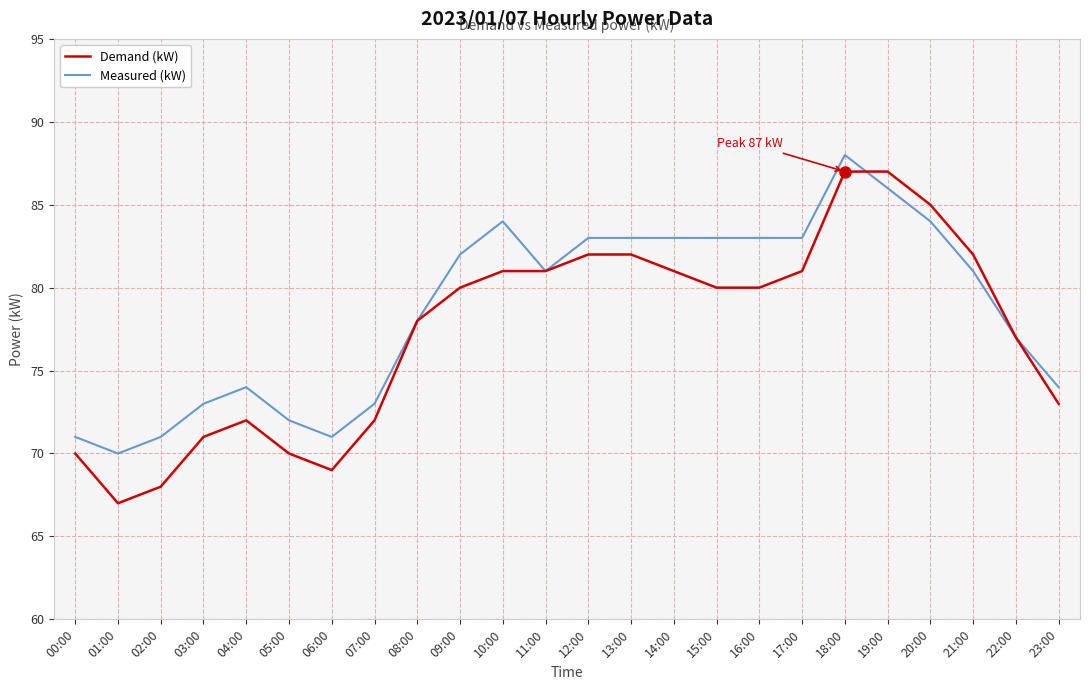

List the series in order of their peak value, highest first.

Measured (kW), Demand (kW)